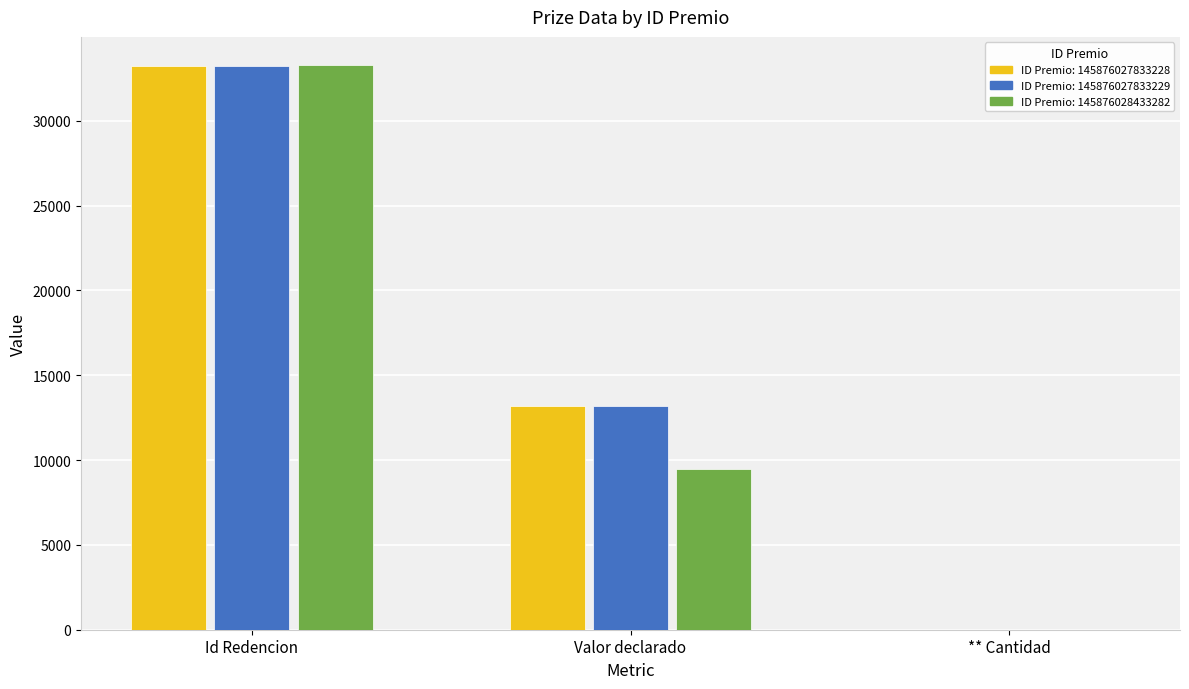

What is the greatest value displayed?

33282